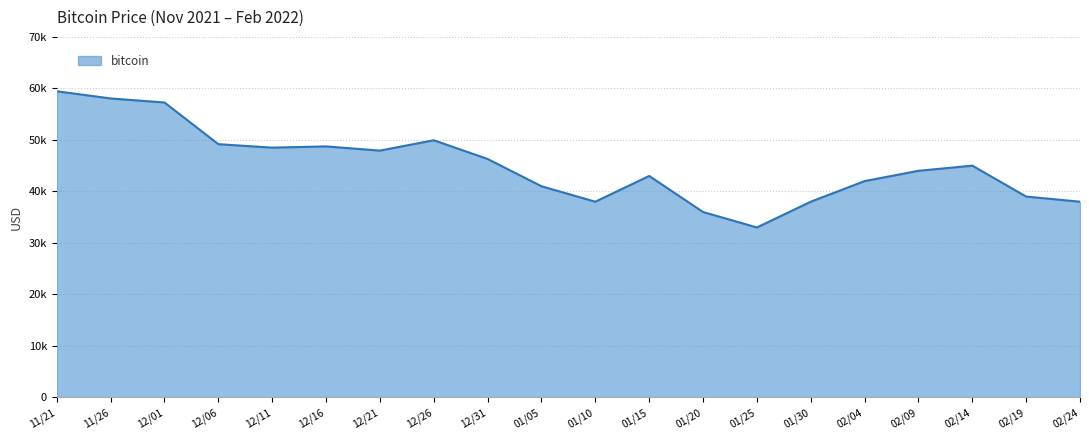

Reading left to right, transcribe all the data shown in this chart.

11/21=59441	11/26=58047	12/01=57265	12/06=49173	12/11=48497	12/16=48738	12/21=47922	12/26=49932	12/31=46296	01/05=41000	01/10=38000	01/15=43000	01/20=36000	01/25=33000	01/30=38000	02/04=42000	02/09=44000	02/14=45000	02/19=39000	02/24=38000